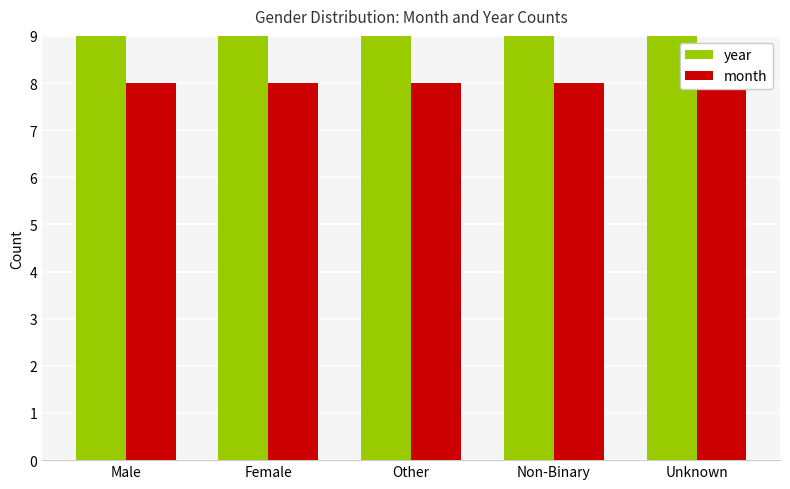

Which series has the largest range (max minus min)?

year